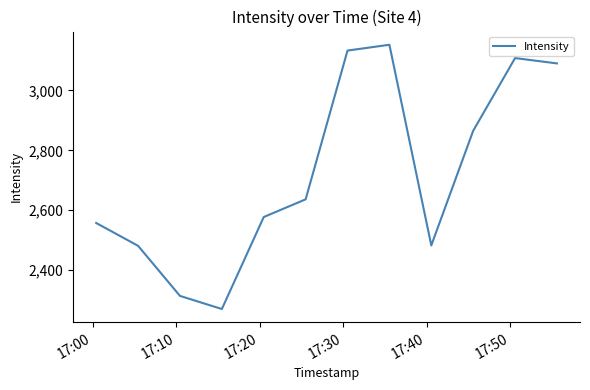

What is the smallest value displayed?

2270.4